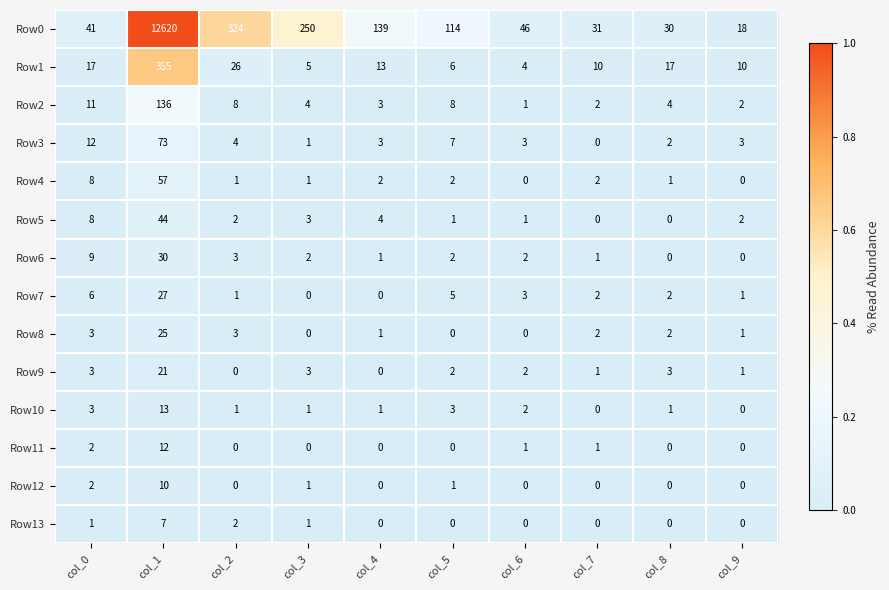

Which label corresponds to the largest value in the chart?

col_1